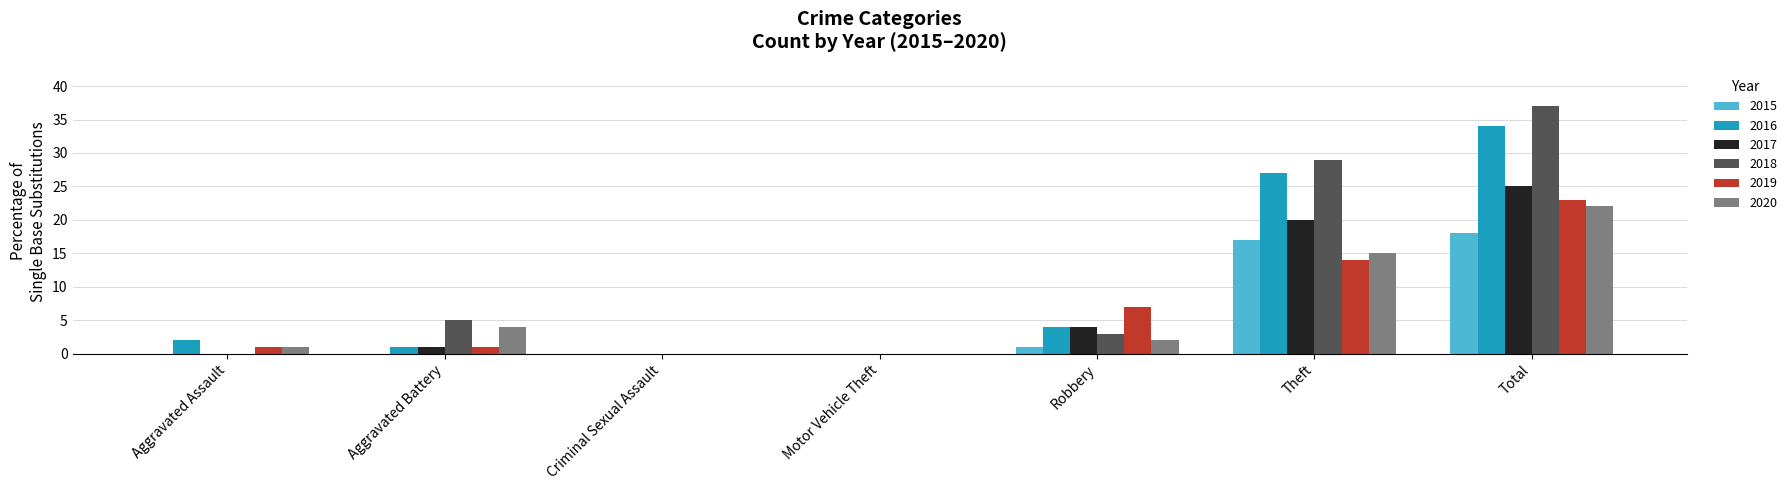

How many series are shown in this chart?

6